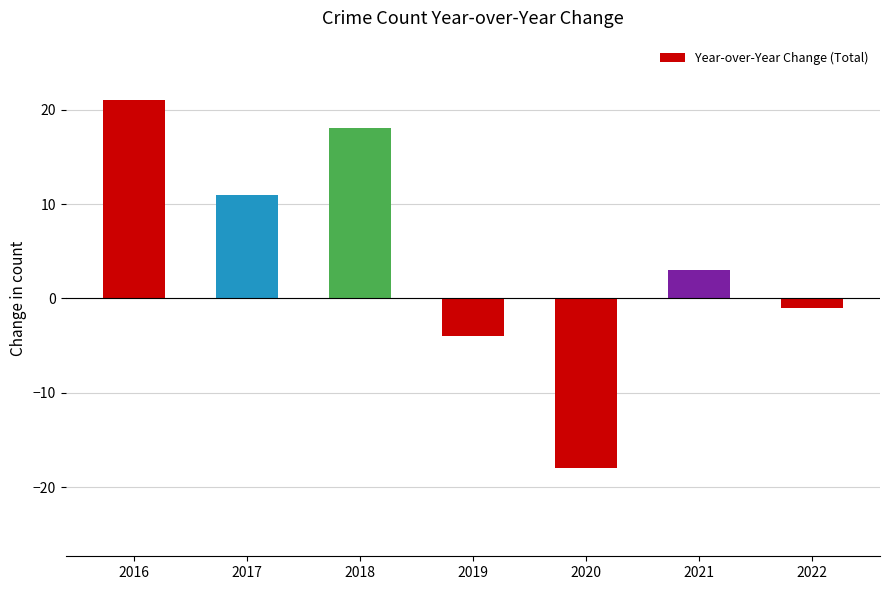

What is the minimum value shown in the chart?

-18